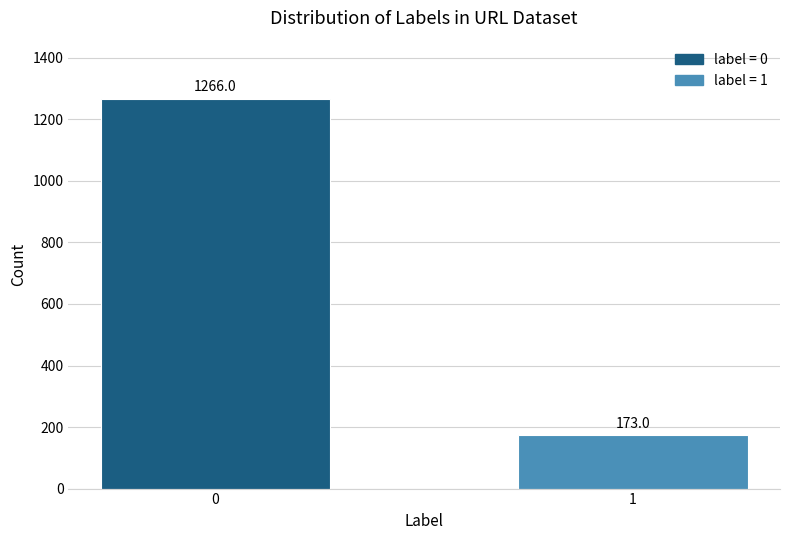

Reading left to right, list all the values displayed in this chart.

1266	173